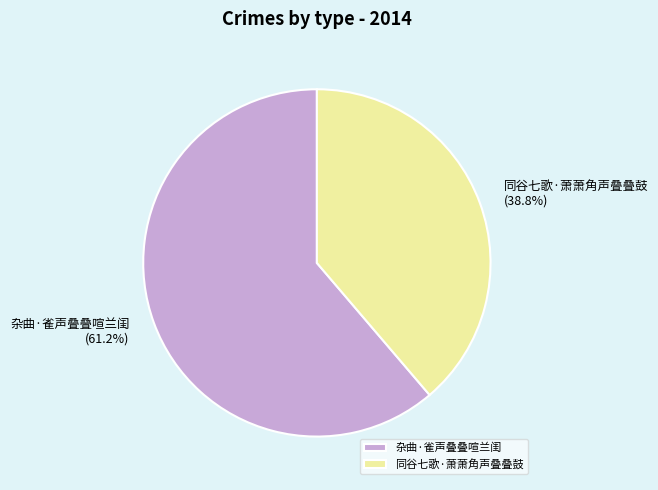

What percentage is the 同谷七歌·萧萧角声叠叠鼓 slice, to the nearest percent?

39%